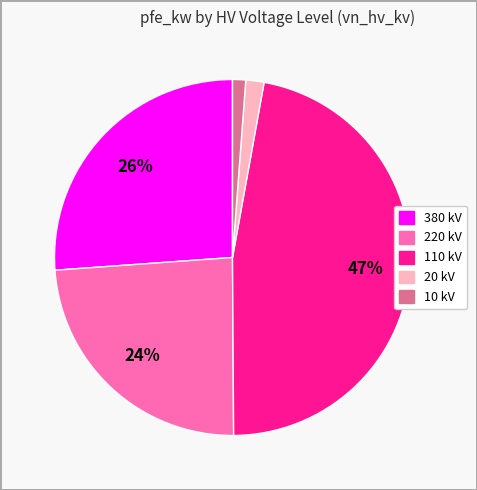

Does any single category account for the majority?

No